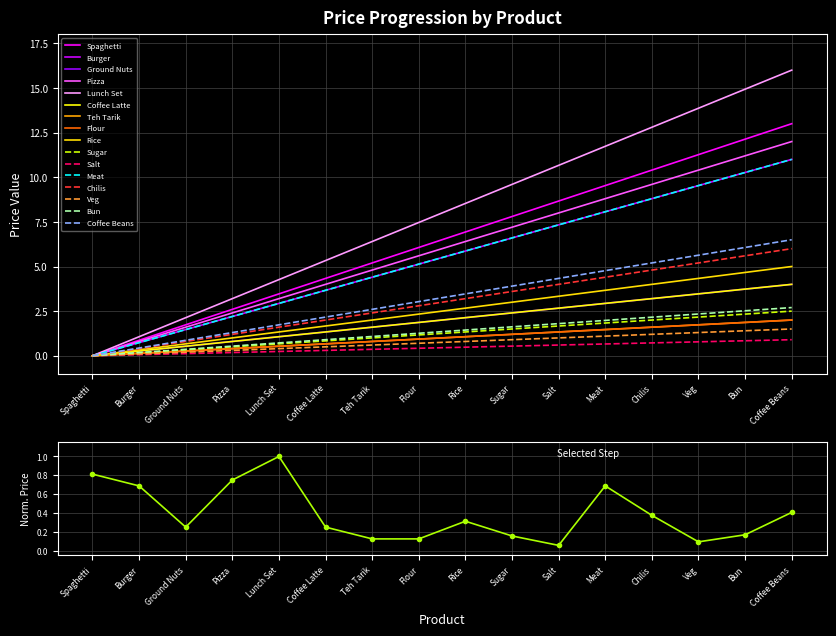

How many points are lower than both their immediate neighbors (excluding endpoints)?

3